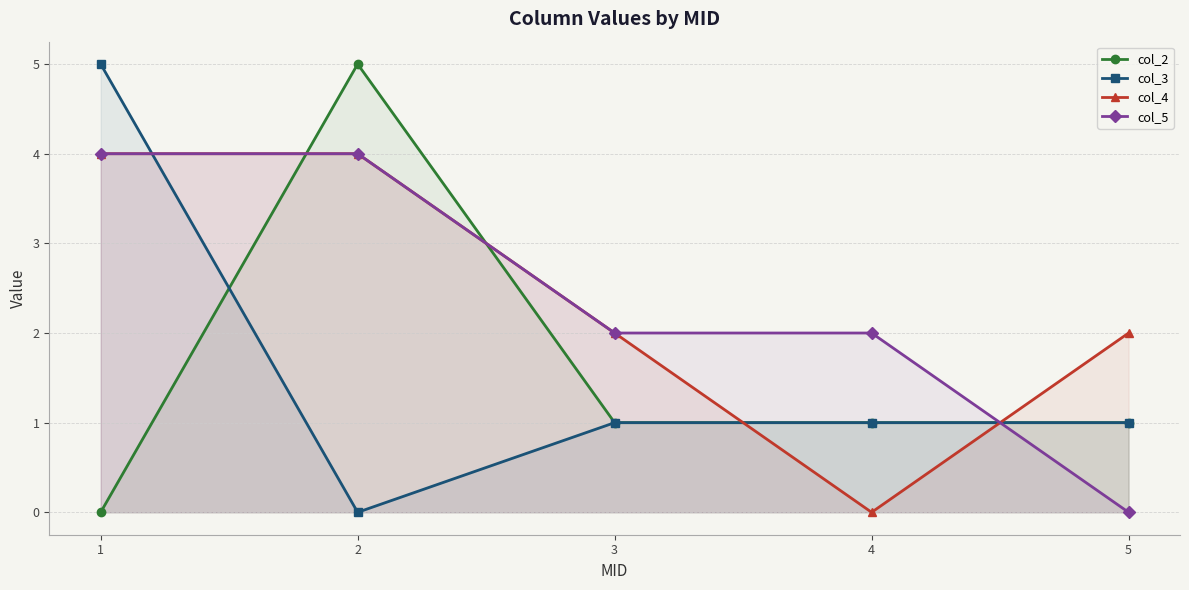

Count the number of data series in this chart.

4